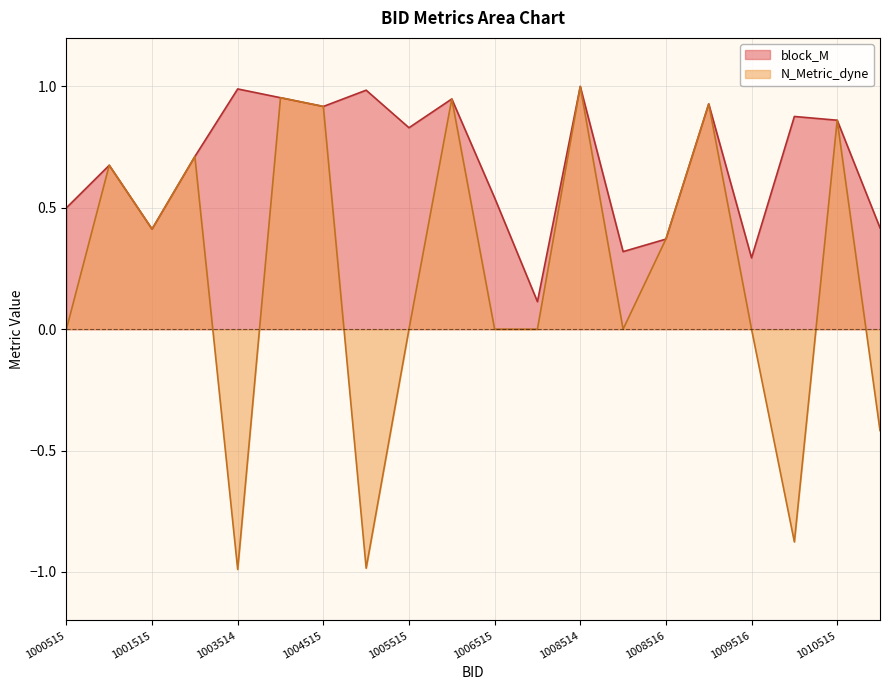

True or false: N_Metric_dyne has more than 0 interior local peaks.

True